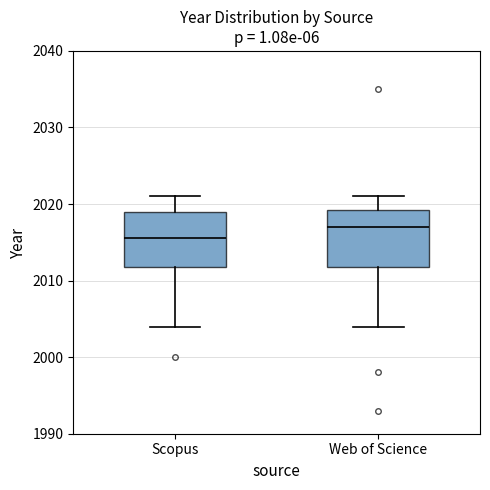

Reading left to right, read every box against the y-axis: the position of its median line, the range the box covers, and the ends of its whiskers. The values are not printed on the chart, so give them approximately, as read against the axis.

Scopus: median 2016, box 2012 to 2019, whiskers 2004 to 2021
Web of Science: median 2017, box 2012 to 2019, whiskers 2004 to 2021